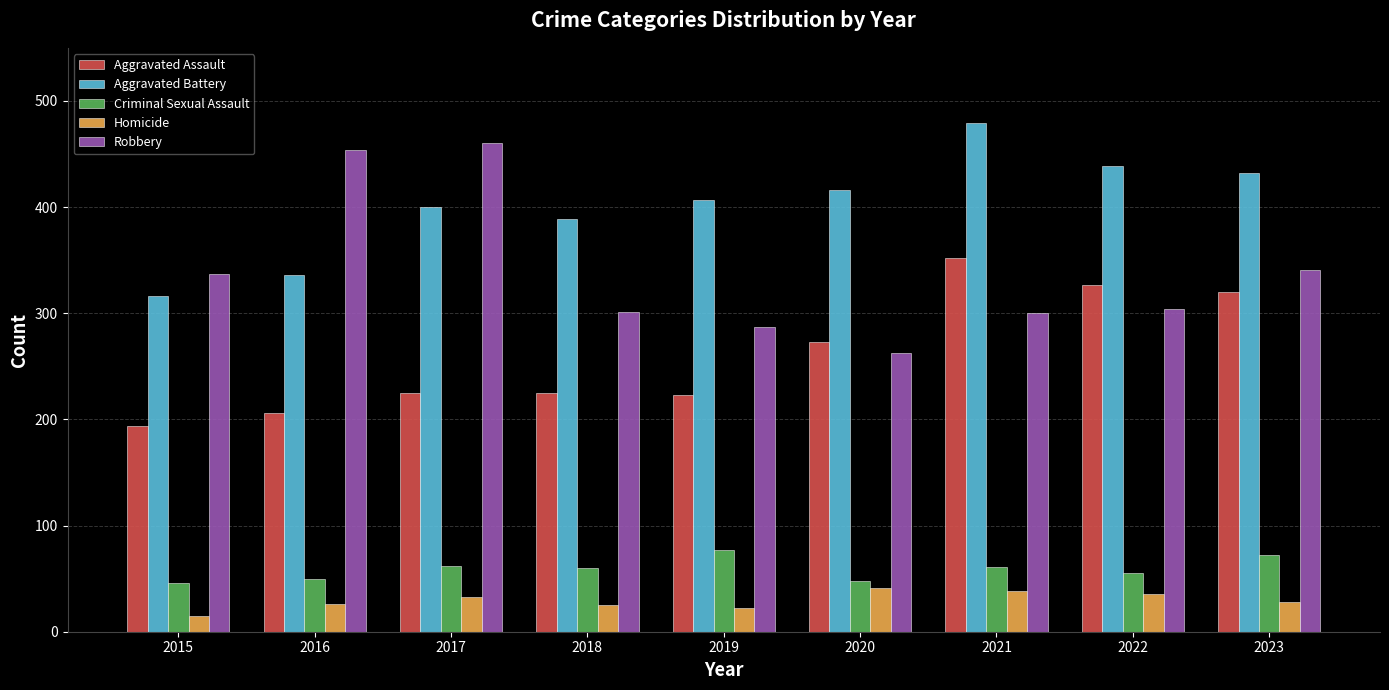

List the labels in order of Aggravated Battery value, smallest first.

2015, 2016, 2018, 2017, 2019, 2020, 2023, 2022, 2021